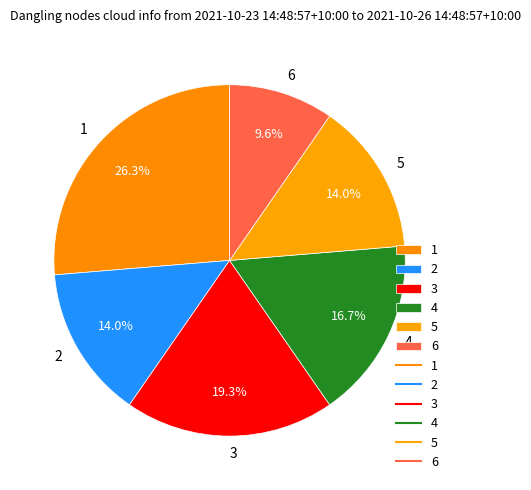

What percentage is NOT represented by 4?

83.3%